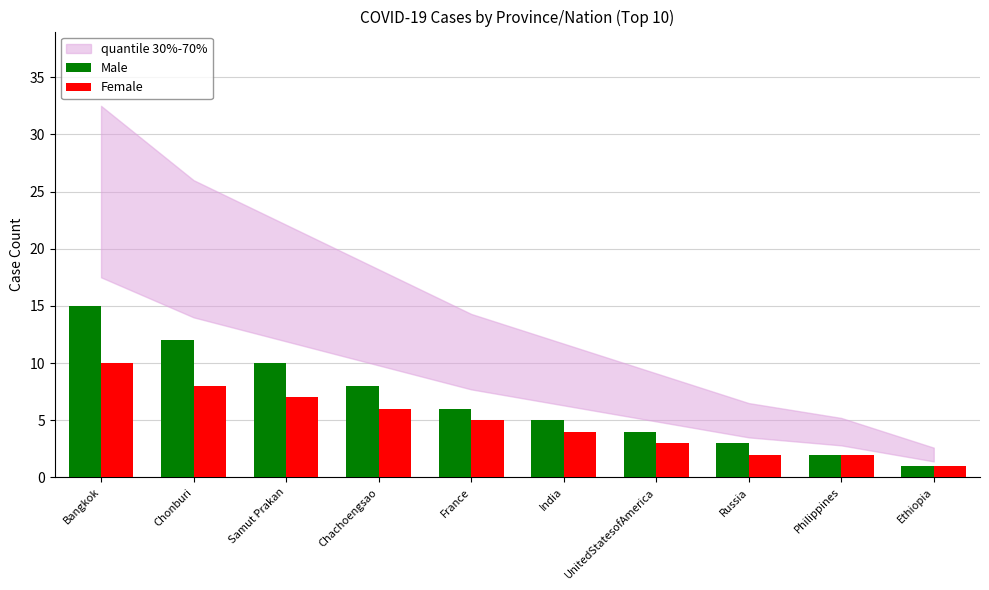

Is the value of Female at Chonburi greater than the value of Male at India?

Yes